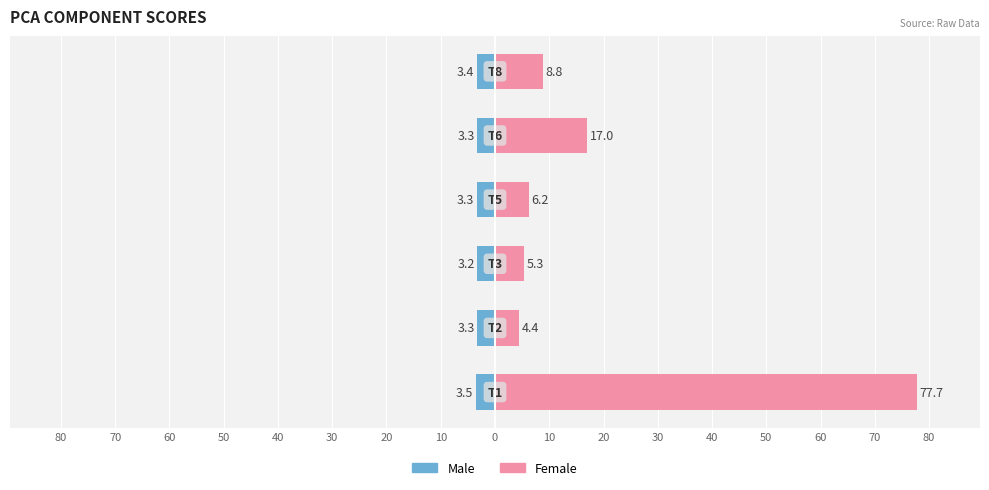

True or false: Male has a value of -4.5 at 60.

False